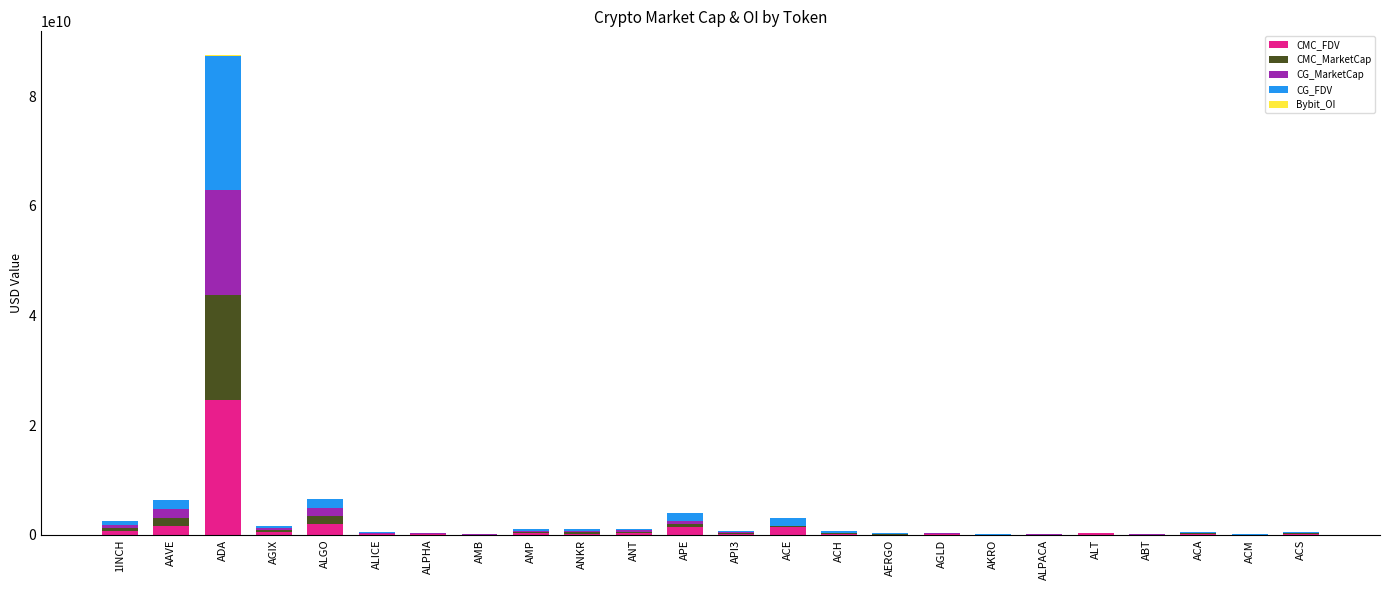

Are the bars grouped side by side (vs. stacked)?

No